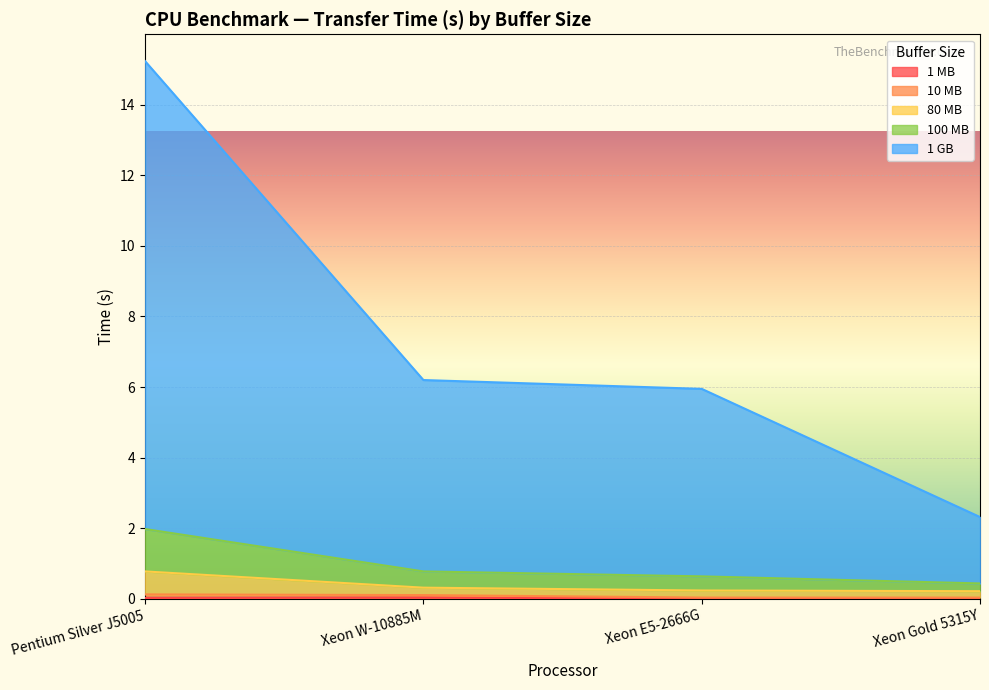

Reading left to right, extract all data points from this chart.

1 MB: 0.0	0.0	0.0	0.0
10 MB: 0.1	0.1	0.0	0.0
80 MB: 0.8	0.3	0.2	0.2
100 MB: 2.0	0.8	0.6	0.4
1 GB: 15.2	6.2	5.9	2.3